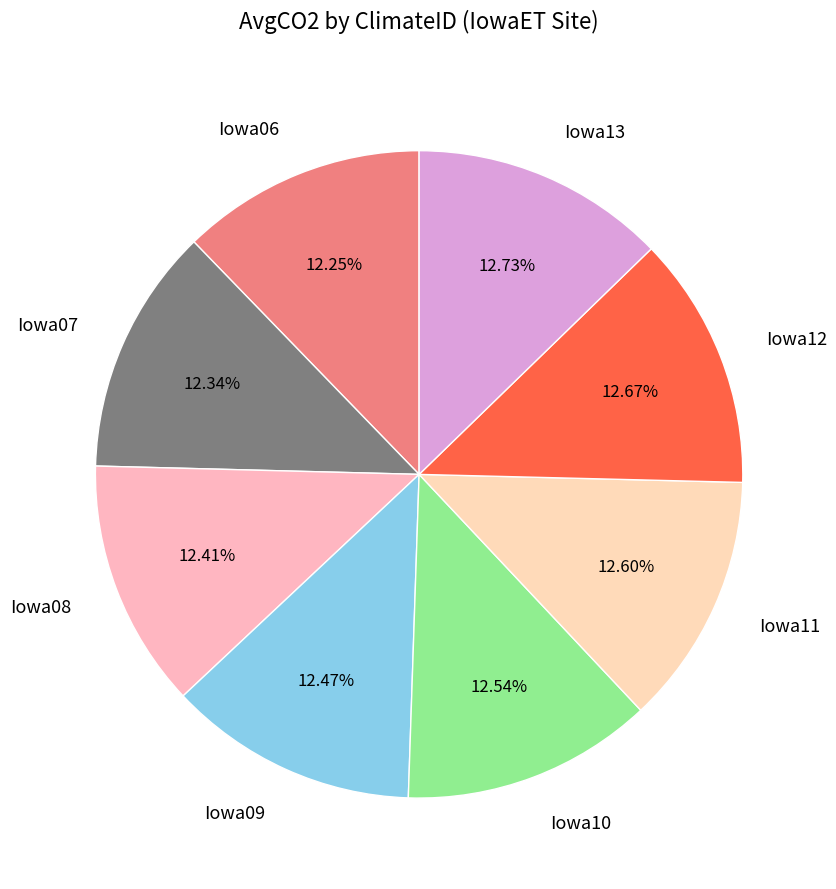

Approximately how many times larger is the value at Iowa11 compared to Iowa12?

1.0